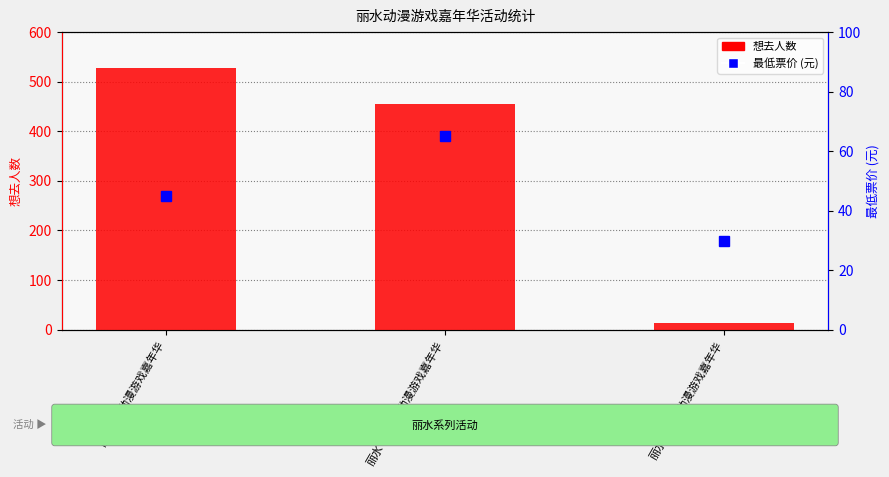

Reading left to right, what are all the values shown in this chart?

想去人数: 丽水·Re动漫游戏嘉年华=527.0	丽水·LZ栗子动漫游戏嘉年华=454.0	丽水·CCAC动漫游戏嘉年华=14.0
最低票价 (元): 丽水·Re动漫游戏嘉年华=45.0	丽水·LZ栗子动漫游戏嘉年华=65.0	丽水·CCAC动漫游戏嘉年华=29.9